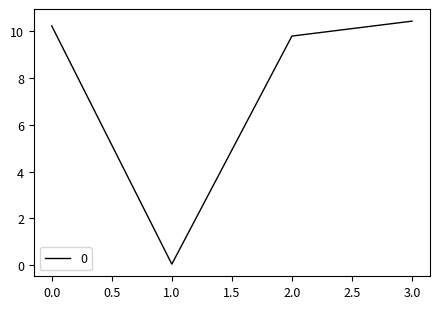

How many values are below 10?

2